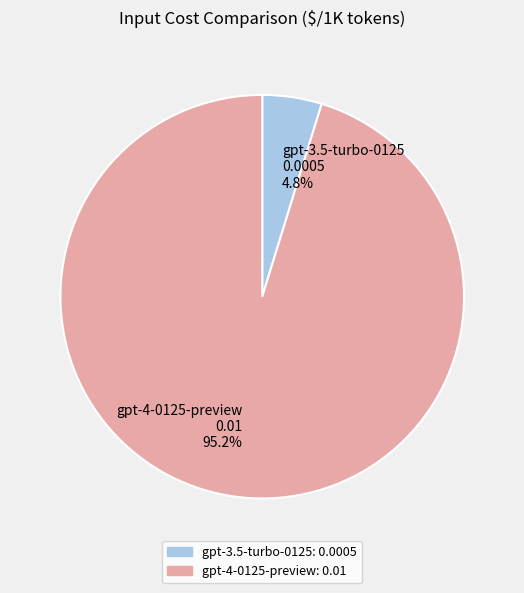

To the nearest percent, what is the difference between the largest and smallest slice percentages?

90%